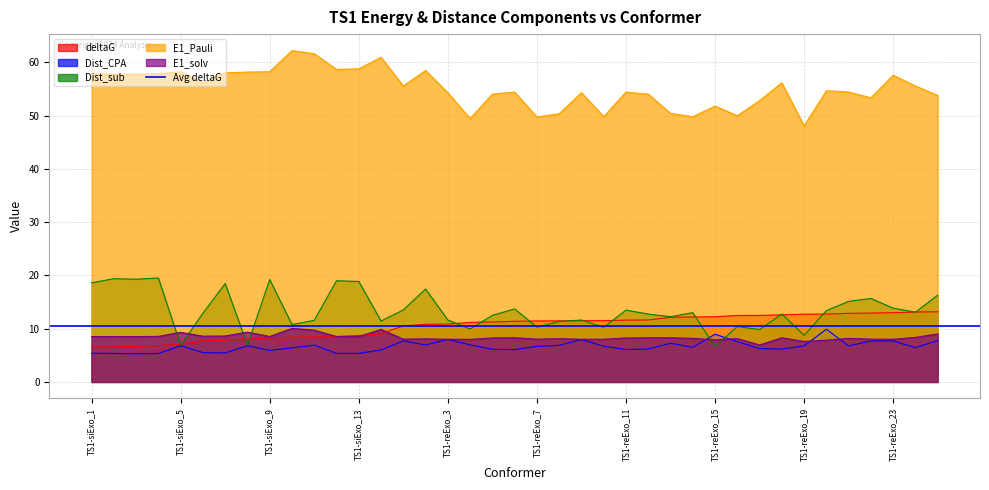

Which series changed the most between TS1-reExo_15 and TS1-reExo_18?

Dist_sub